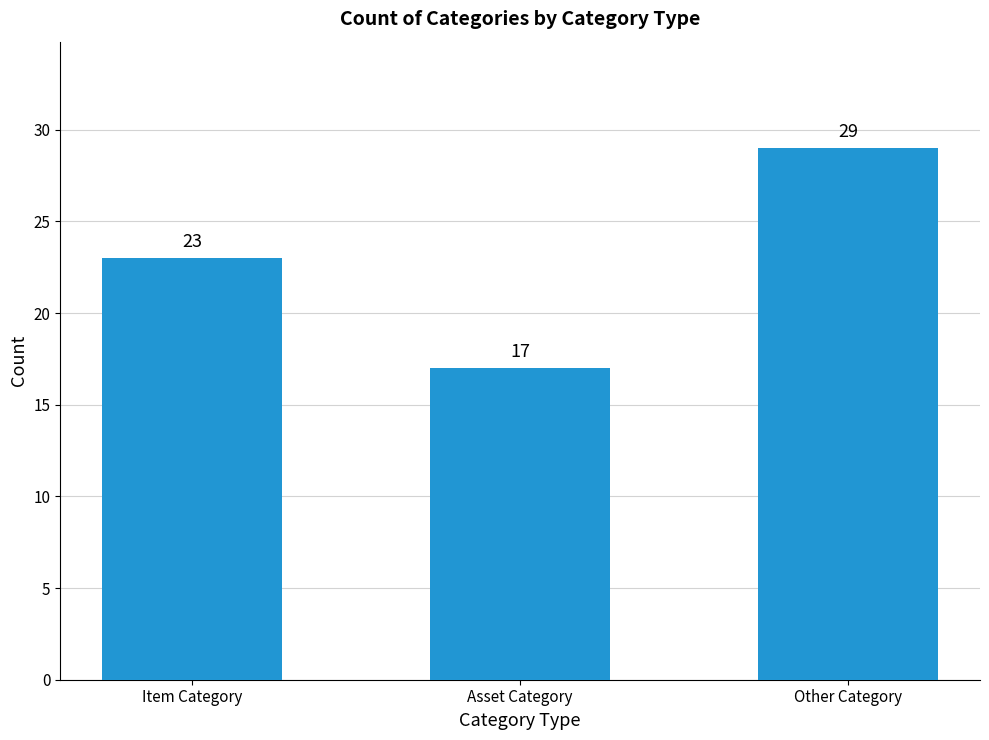

List the labels in order of value, largest first.

Other Category, Item Category, Asset Category